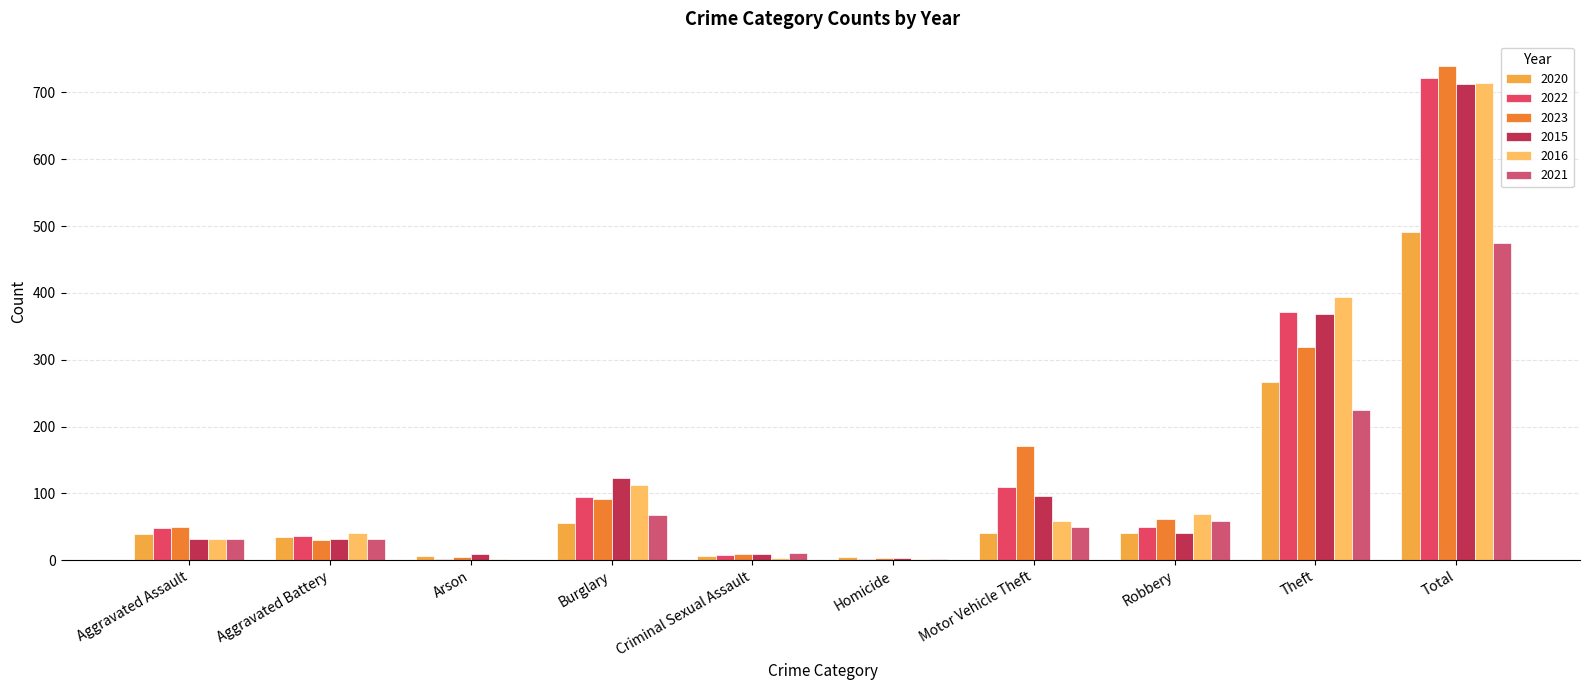

Between Arson and Theft, which series saw the biggest shift?

2016